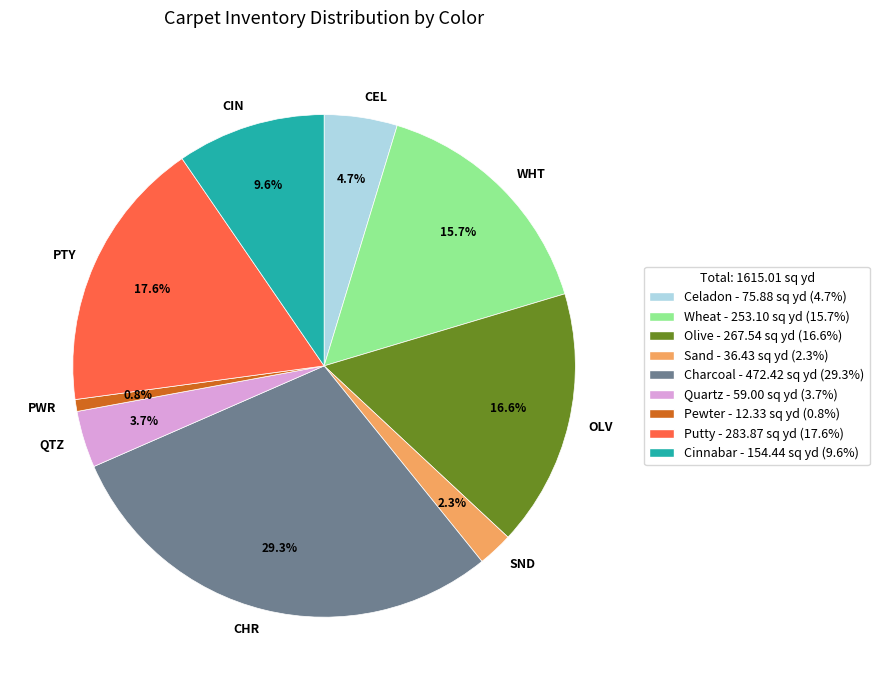

Which slice is the largest?

CHR